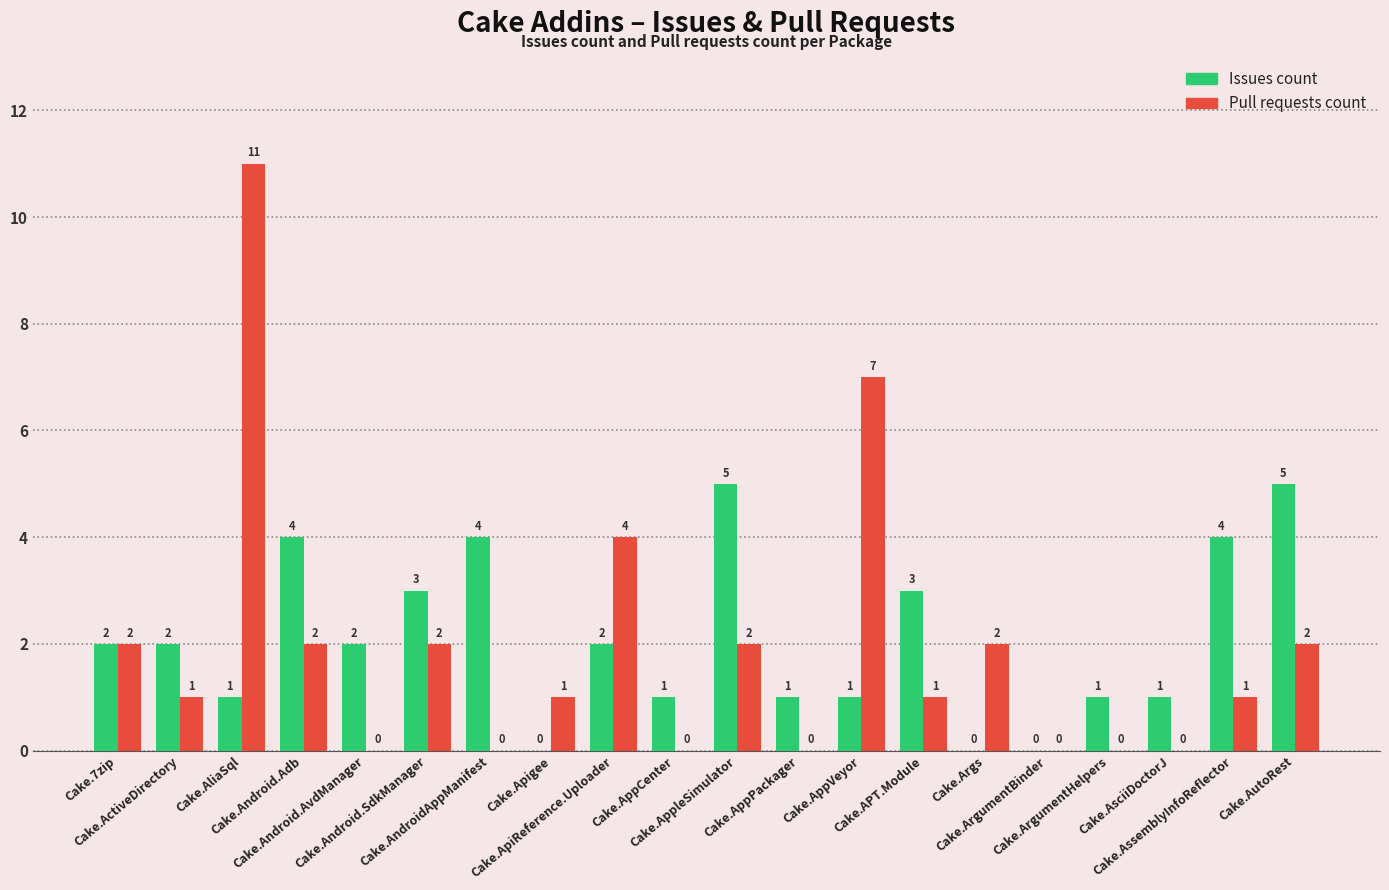

What is the greatest value displayed?

11